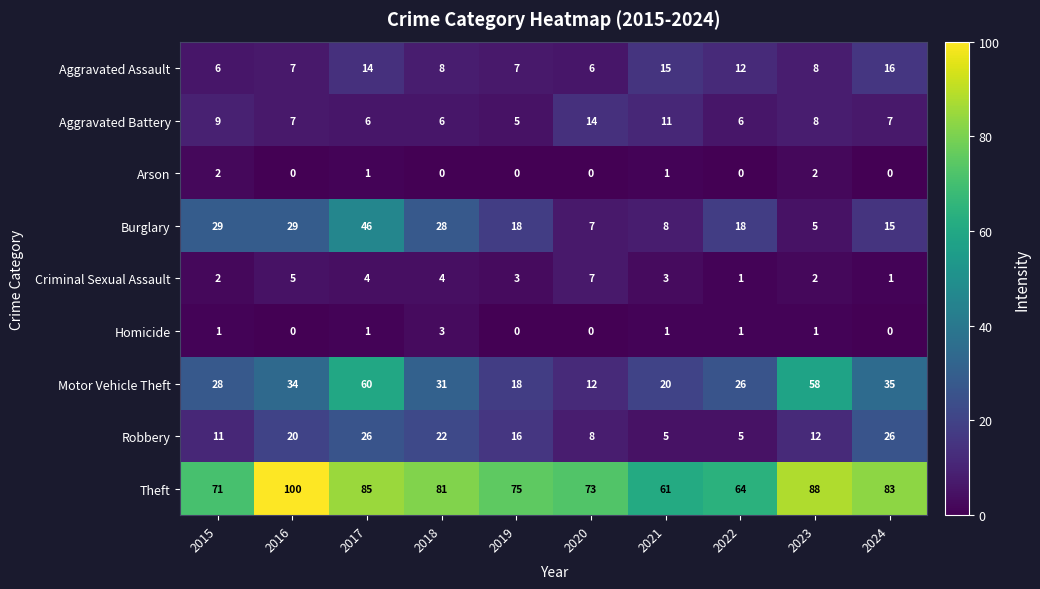

What is the difference between the highest and lowest values at 2015?

70